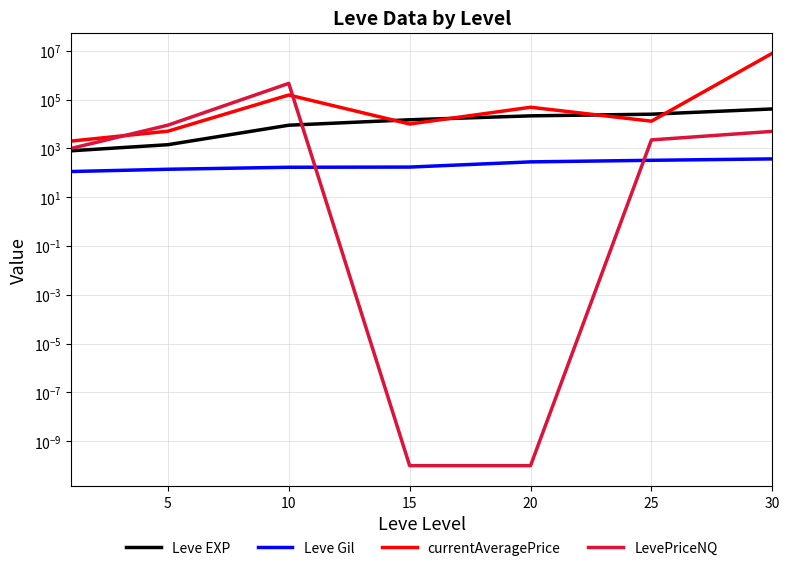

At which label does LevePriceNQ reach its minimum?

15